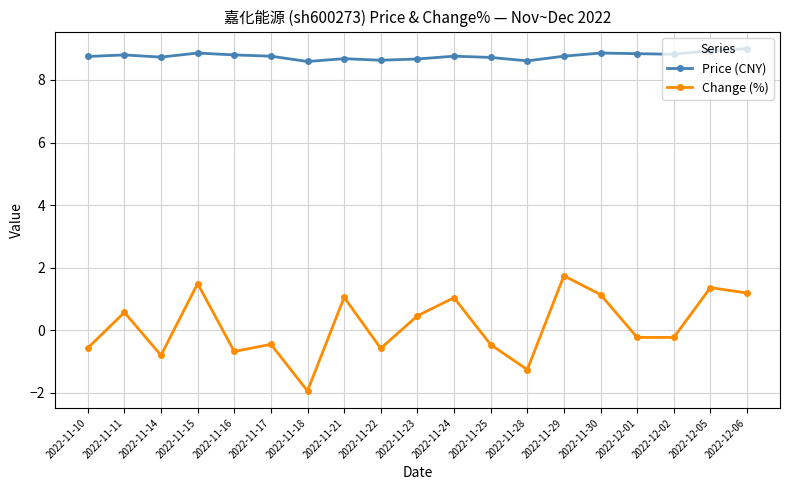

What is the difference between the second highest and minimum values in the Change (%) series?

3.4